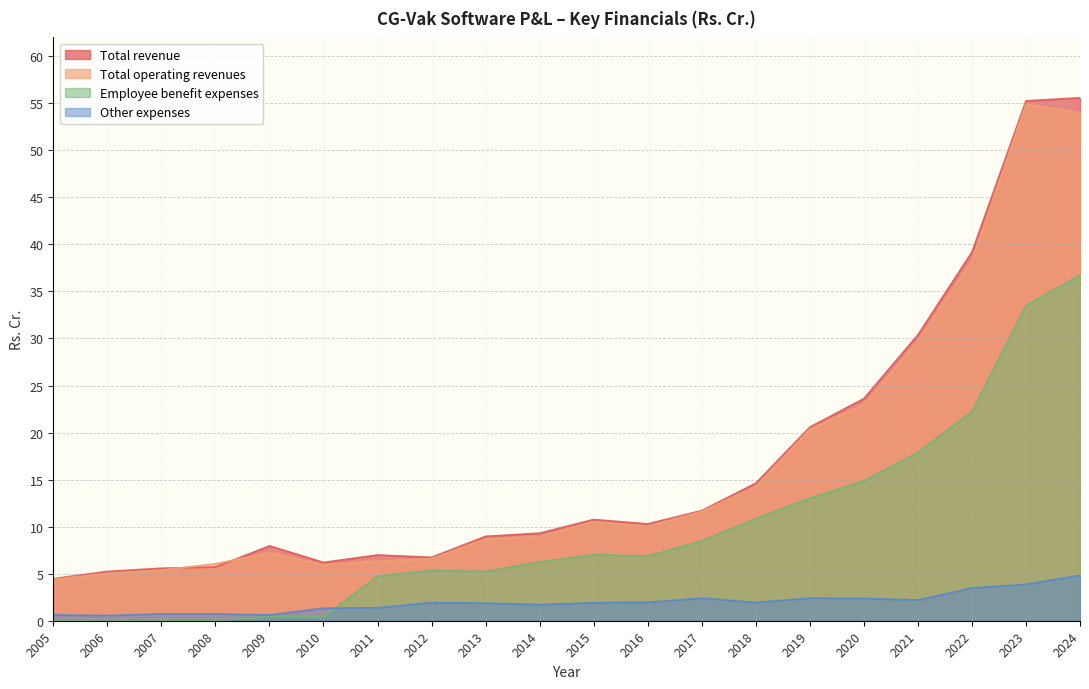

What is the maximum value for Other expenses?

4.8